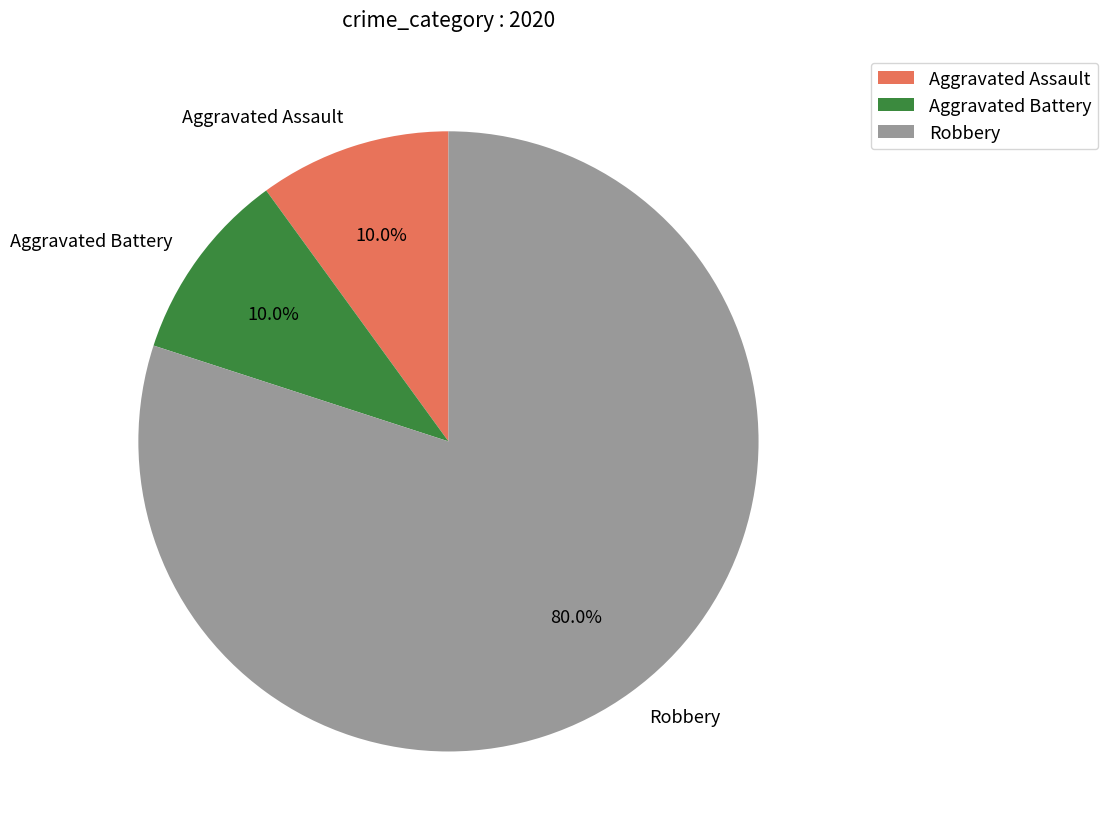

How much of the chart is everything except Robbery?

20.0%